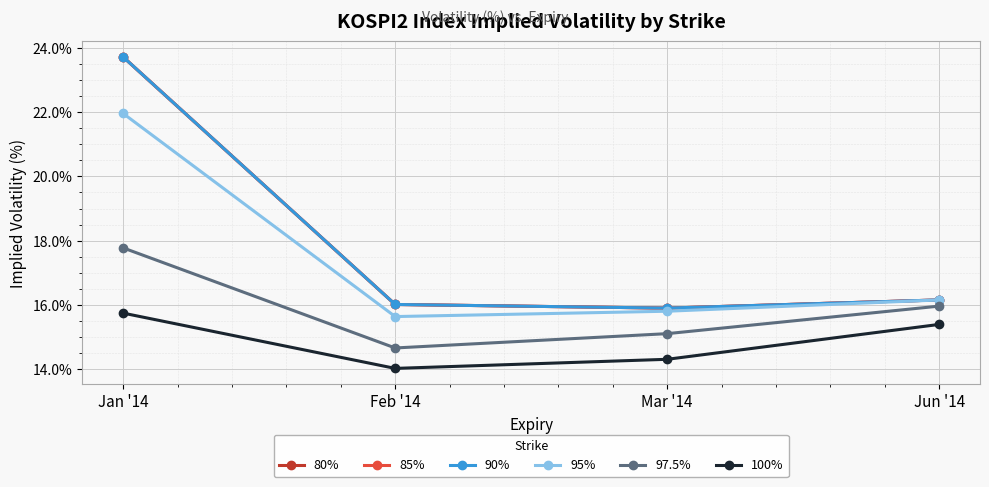

Between Jun '14 and Jan '14, which is larger?

Jan '14